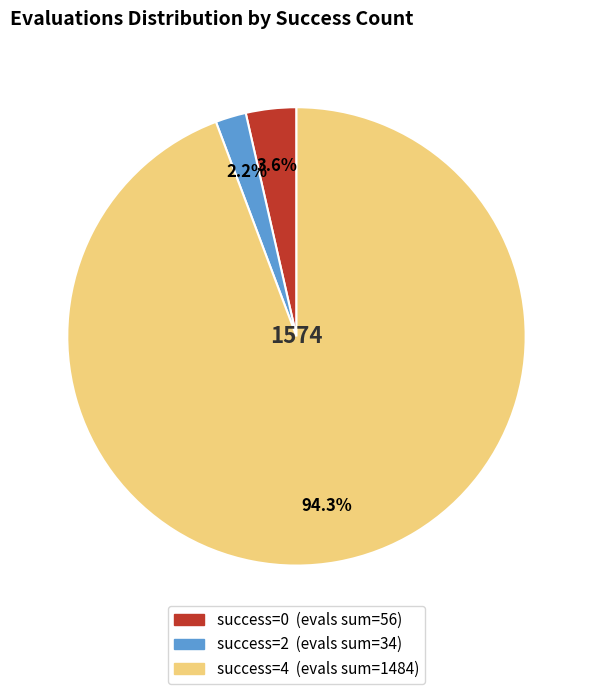

Does any single category account for the majority?

Yes